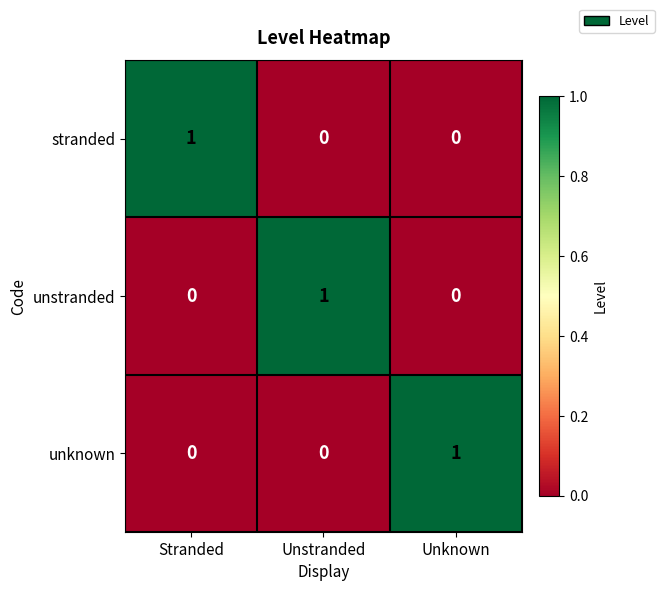

At how many categories does at least one series exceed 0?

3